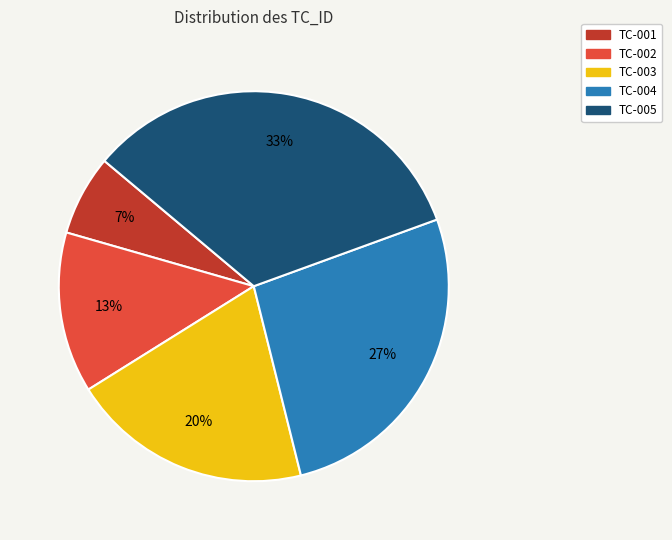

Which category has the biggest portion of the pie?

TC-005